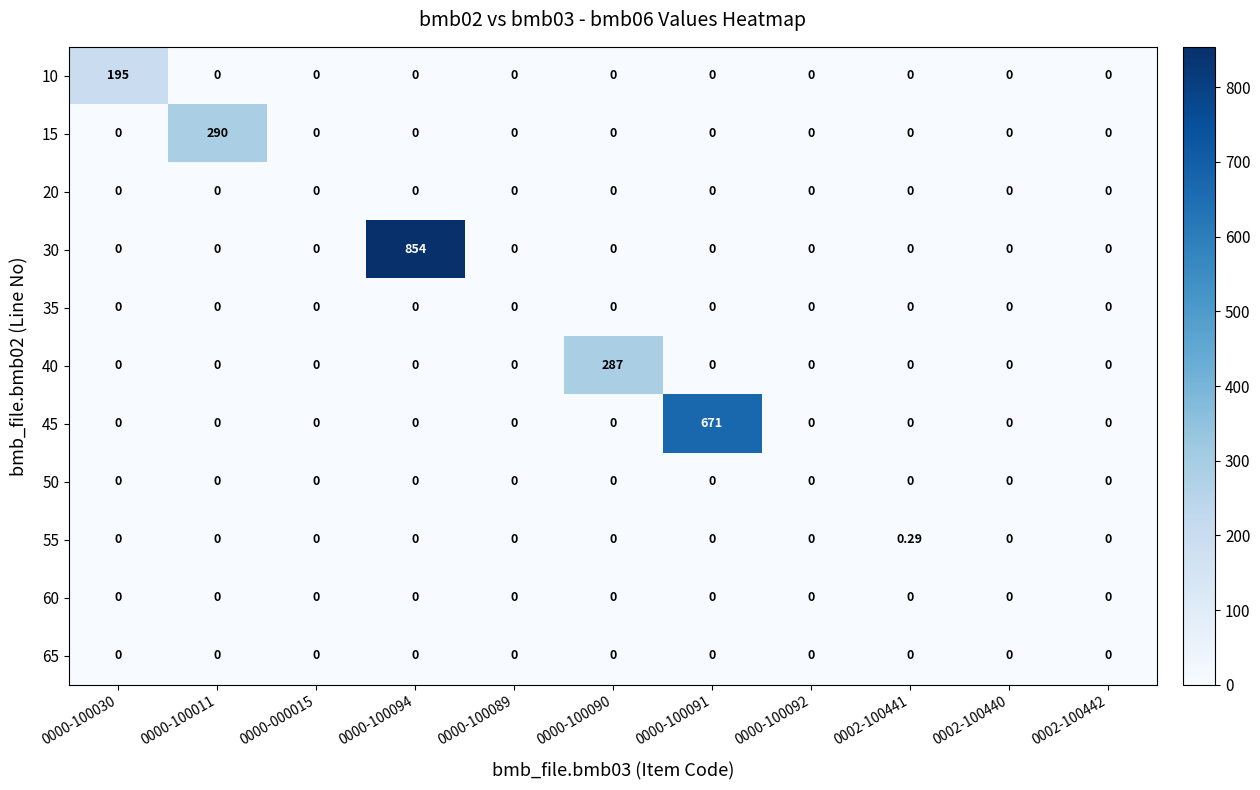

Between 0000-100030 and 0000-000015, which series saw the biggest shift?

10